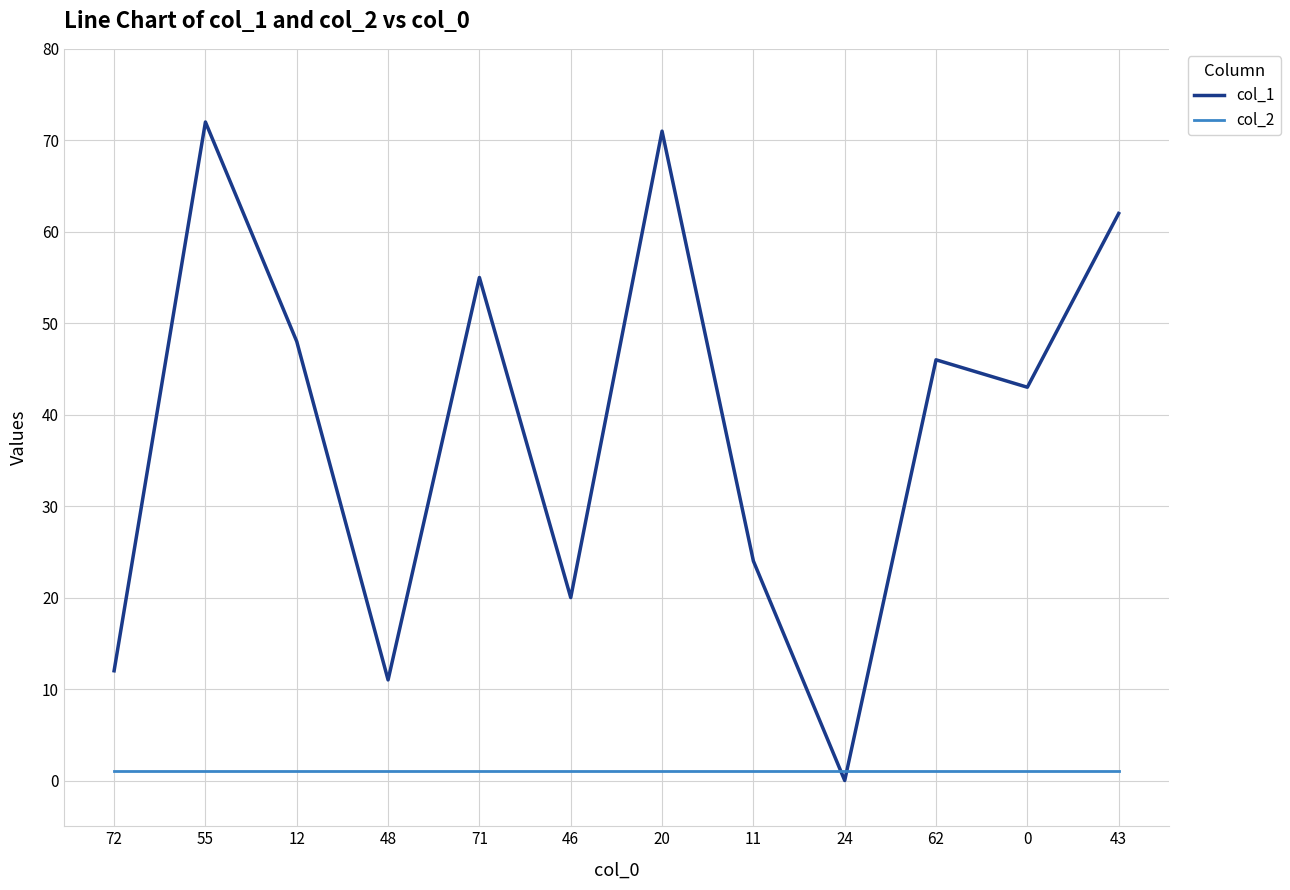

The value of col_1 at 24 is 0. True or false?

True